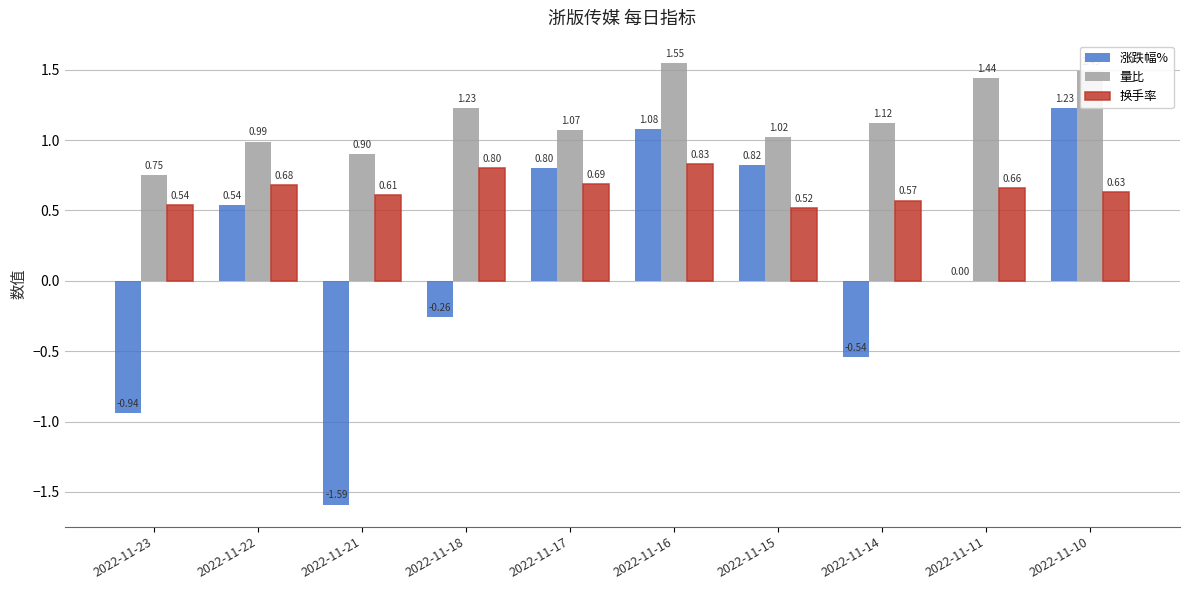

Which series has the largest total across all categories?

量比